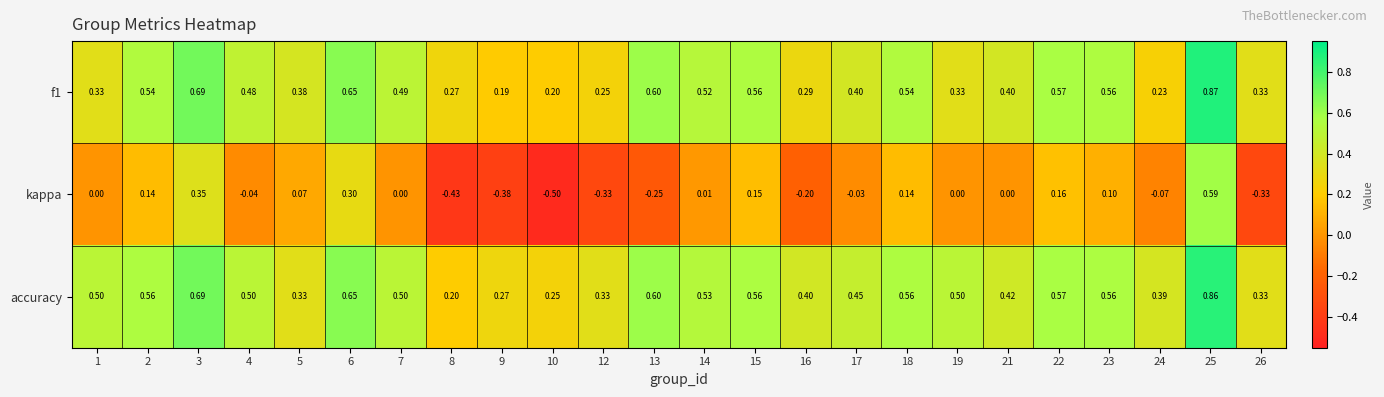

Is the value of accuracy at 26 greater than the value of kappa at 2?

Yes